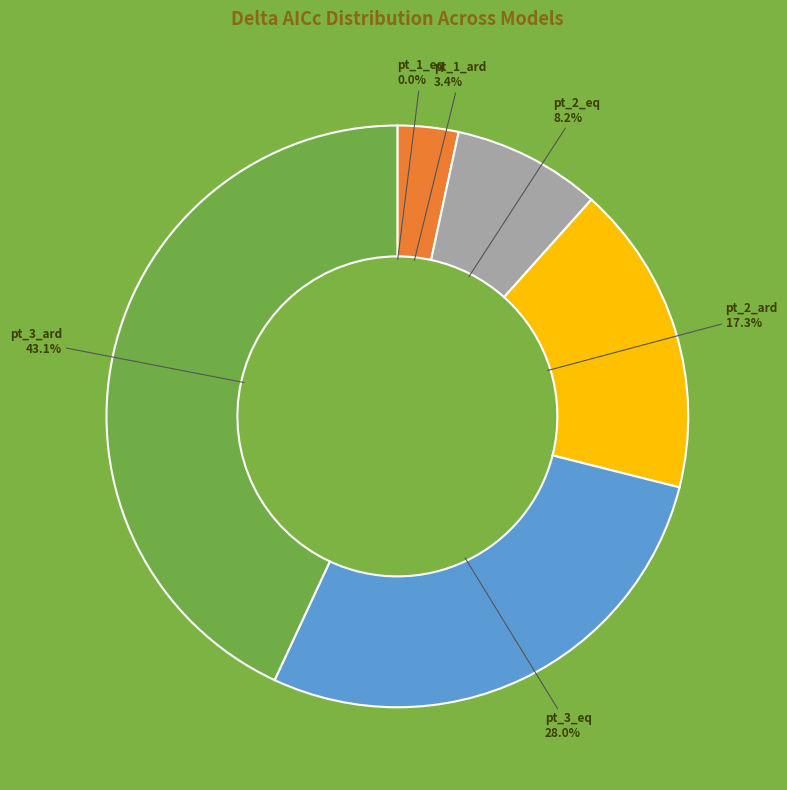

What is the total percentage of pt_2_eq and pt_1_ard?

11.6%